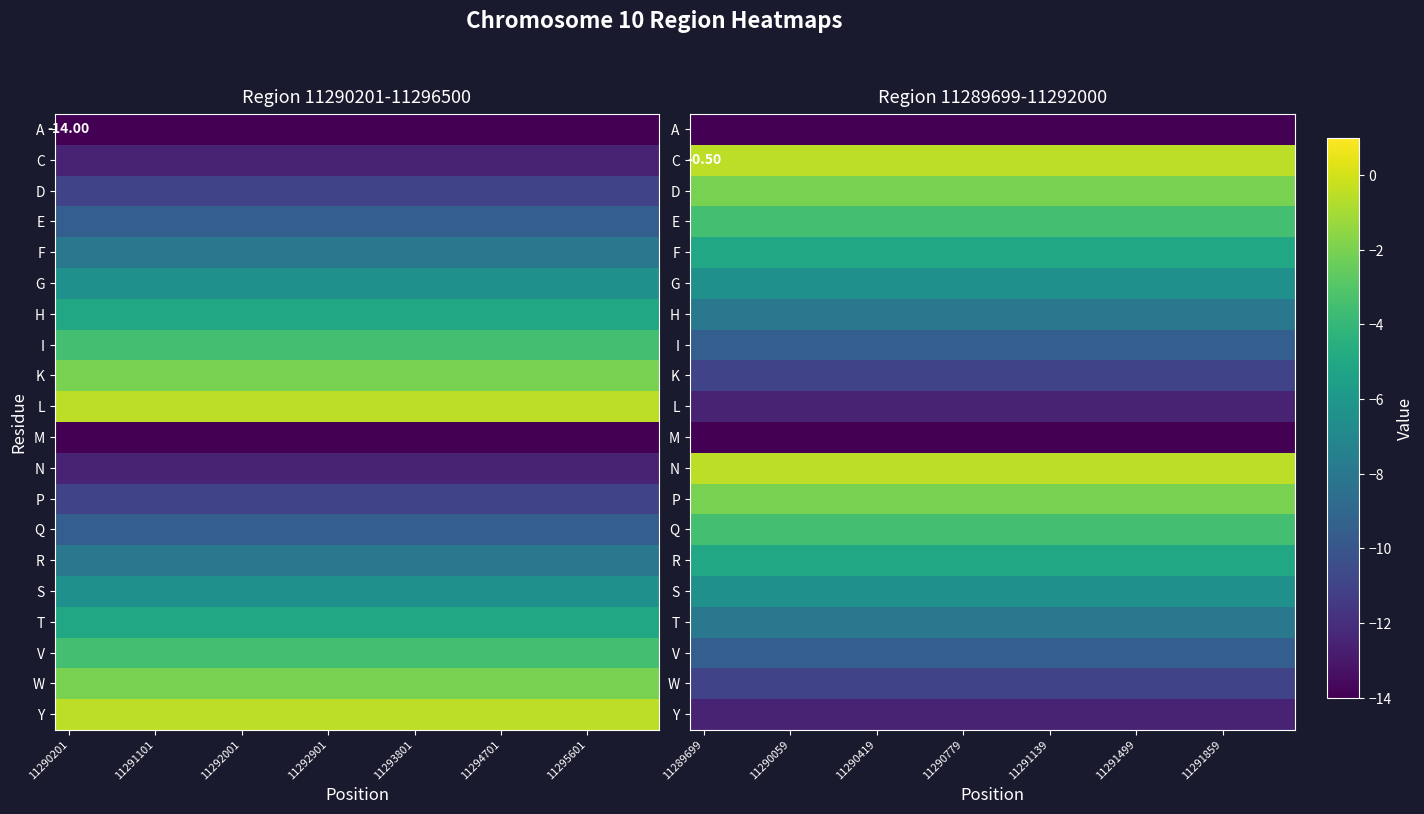

The C series shows -0.7 at 11290779. True or false?

False